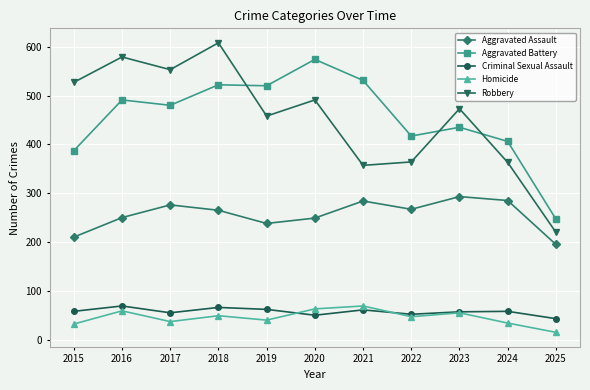

What is the value of the Criminal Sexual Assault point at the 2nd from the left?

69